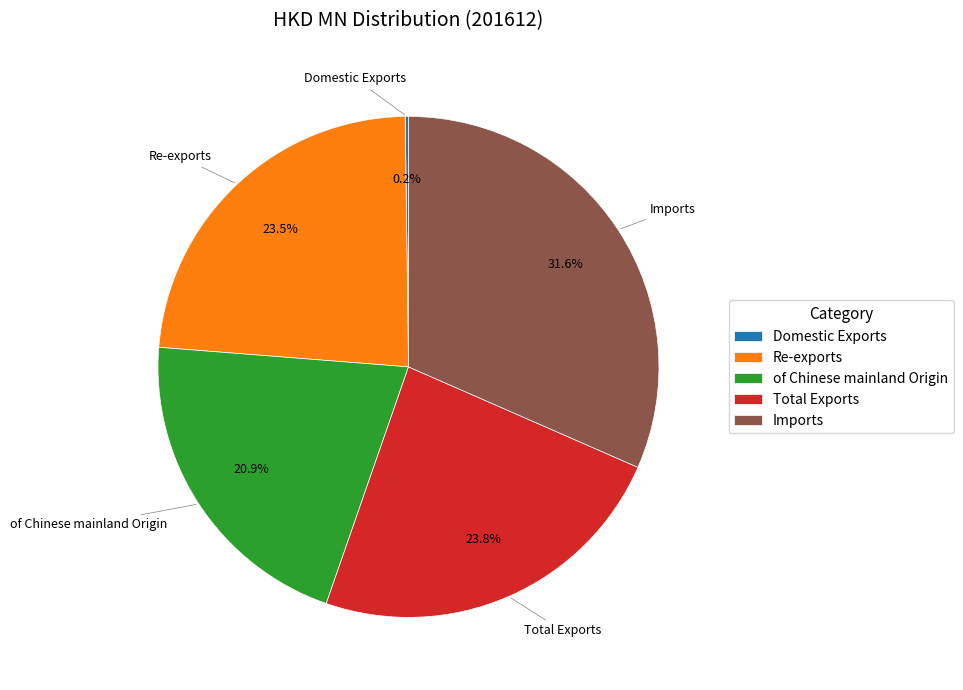

Approximately how many times larger is the value at Re-exports compared to Imports?

0.7